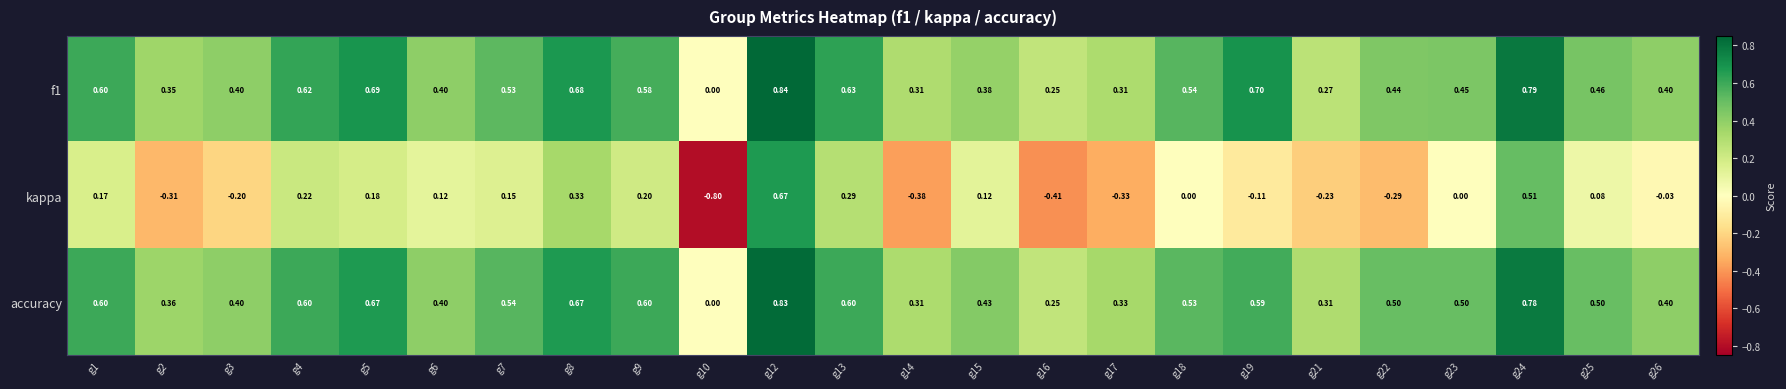

Is the value of f1 at g16 greater than the value of accuracy at g18?

No